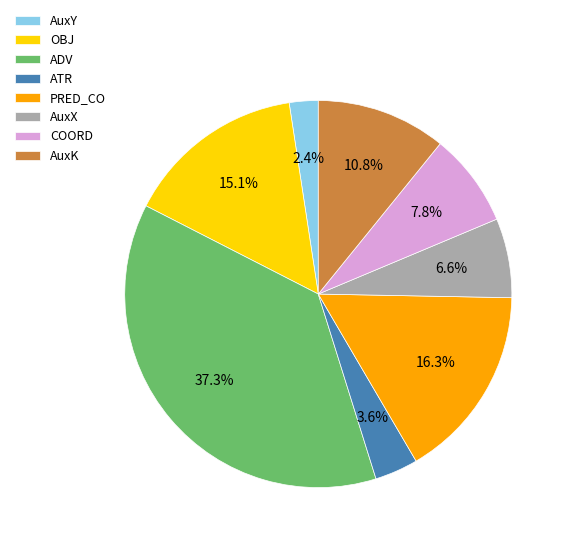

Combined, what portion of the pie is OBJ and ATR?

18.7%